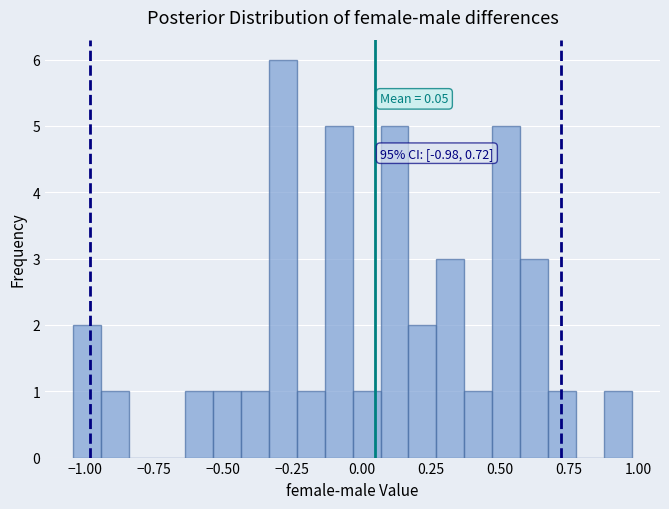

Read against the x-axis, roughly where is the centre of the tallest bar?

-0.30